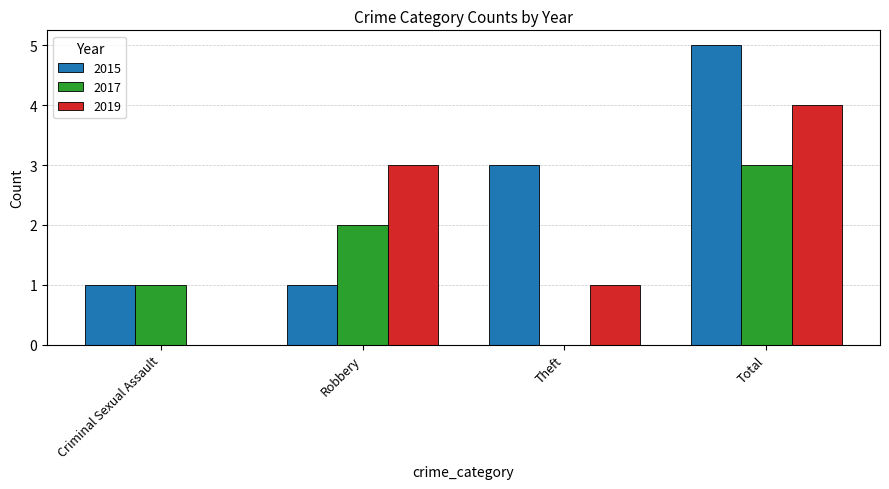

How many groups of bars are there?

4